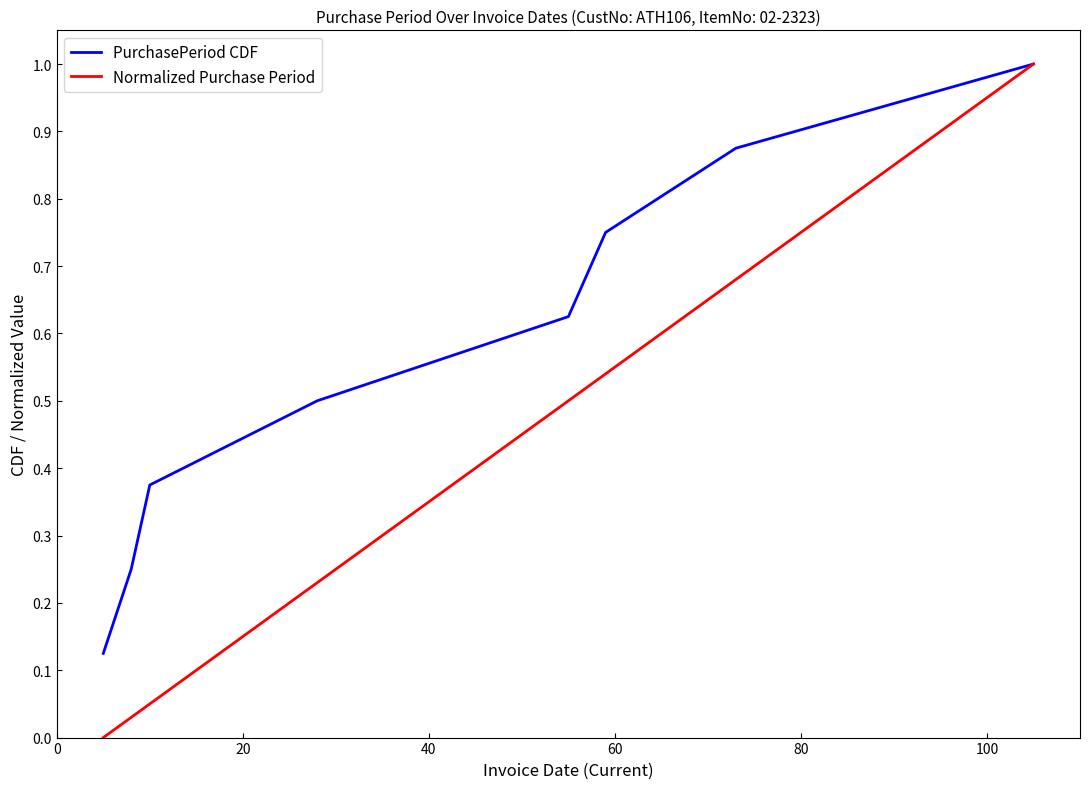

Rank the series by their average value, from lowest to highest.

Normalized Purchase Period, PurchasePeriod CDF